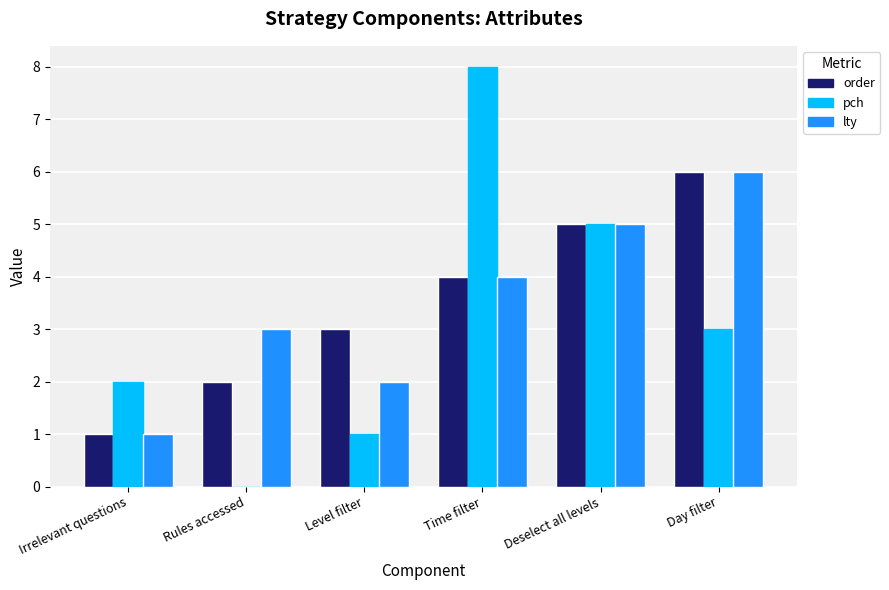

What is the greatest value displayed?

8